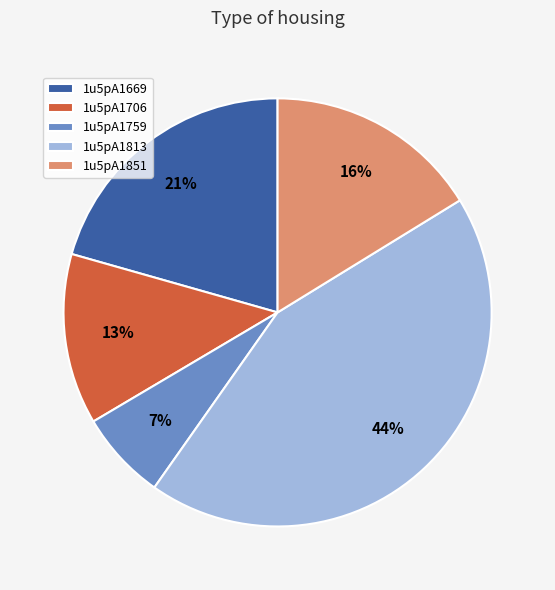

What is the ratio of the value at 1u5pA1669 to the value at 1u5pA1851?

1.3